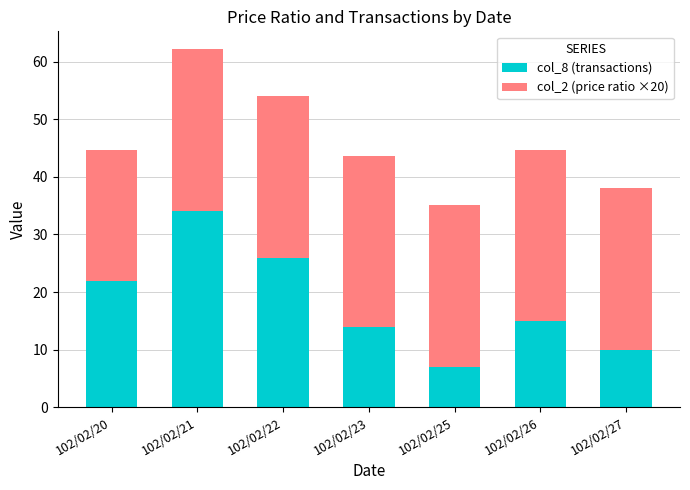

What is the value of the col_8 (transactions) bar at the 2nd from the left?

34.0